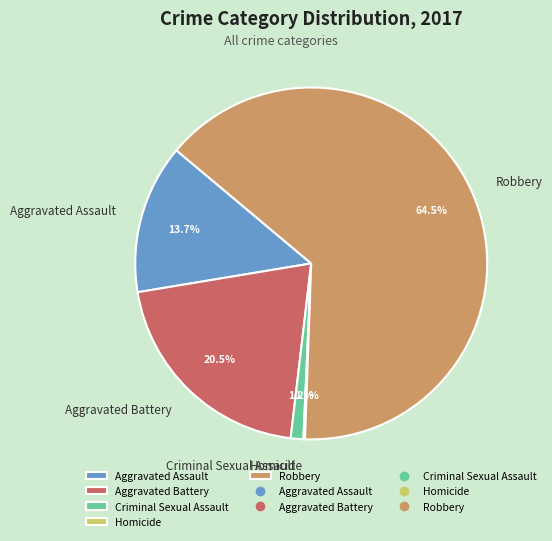

Which has a higher value, Aggravated Battery or Robbery?

Robbery